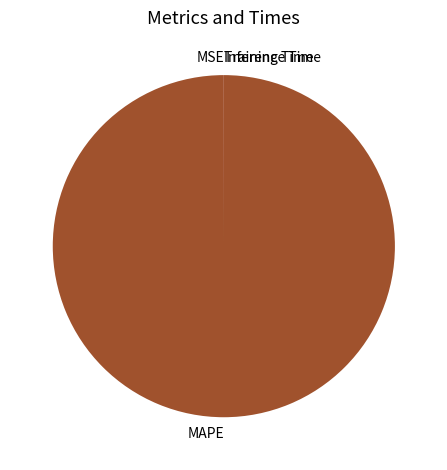

What is the largest slice in the pie chart?

MAPE